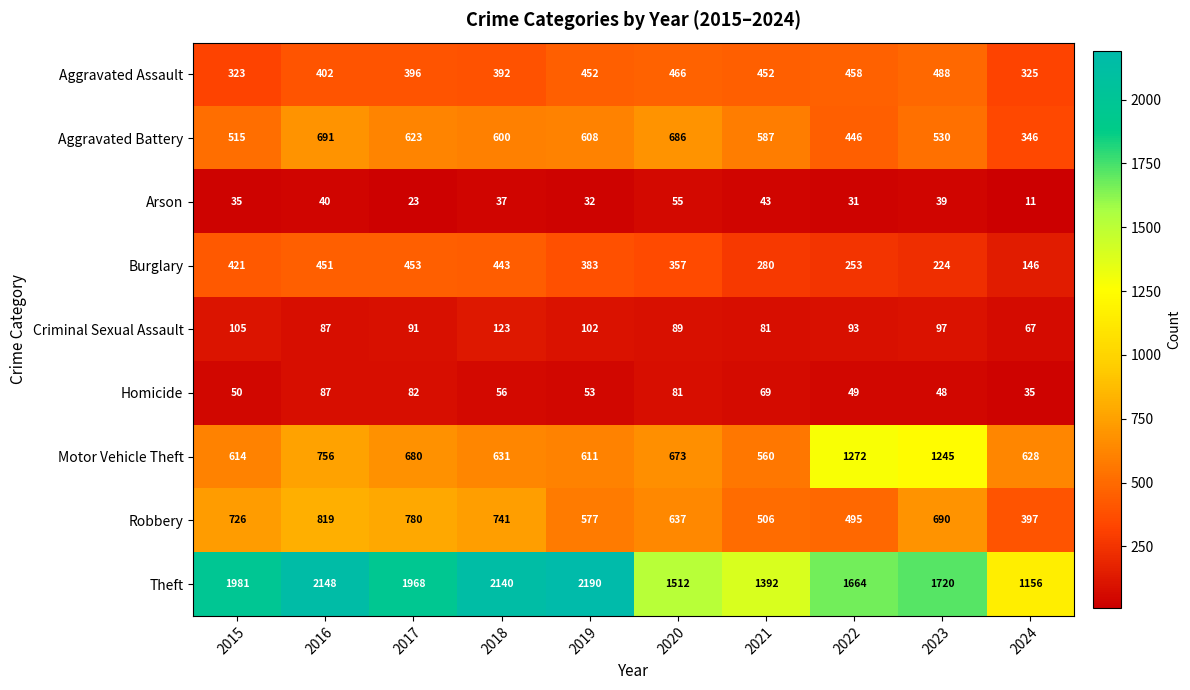

What is the minimum value shown in the chart?

11